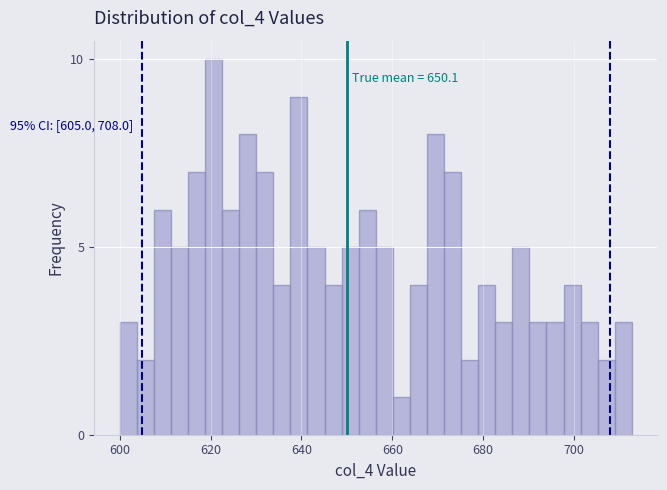

Read against the x-axis, roughly where is the centre of the tallest bar?

620